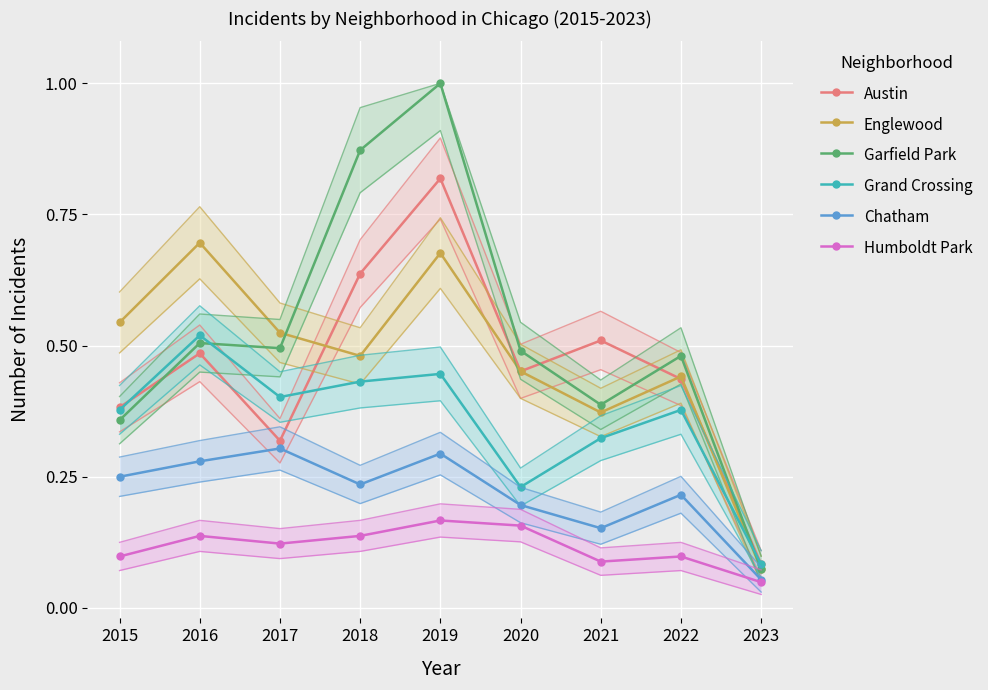

Which series has the largest total across all categories?

Garfield Park